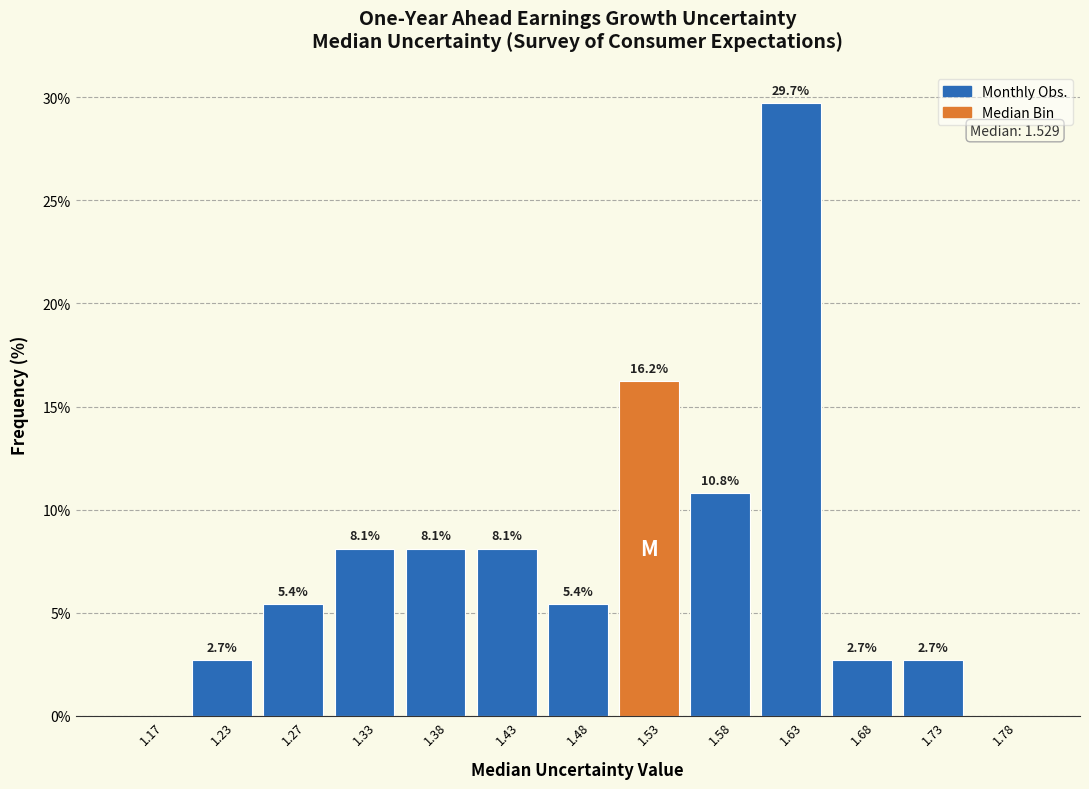

Over which range of the x-axis is the bar tallest?

1.60 to 1.65